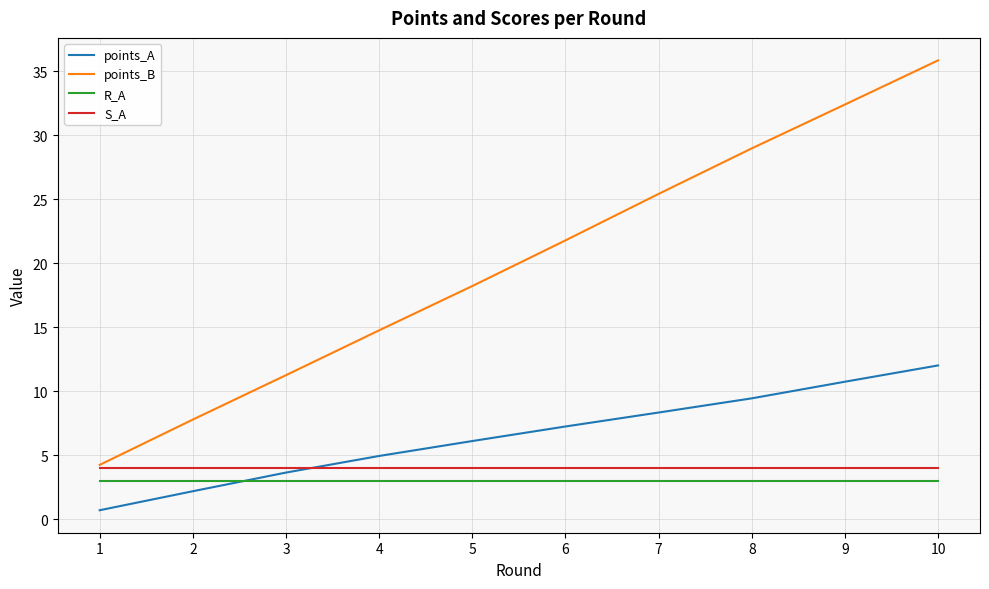

Reading left to right, transcribe all the data shown in this chart.

points_A: 0.7	2.2	3.6	4.9	6.1	7.2	8.3	9.4	10.7	12.0
points_B: 4.2	7.8	11.3	14.8	18.2	21.8	25.4	29.0	32.4	35.8
R_A: 3.0	3.0	3.0	3.0	3.0	3.0	3.0	3.0	3.0	3.0
S_A: 4.0	4.0	4.0	4.0	4.0	4.0	4.0	4.0	4.0	4.0